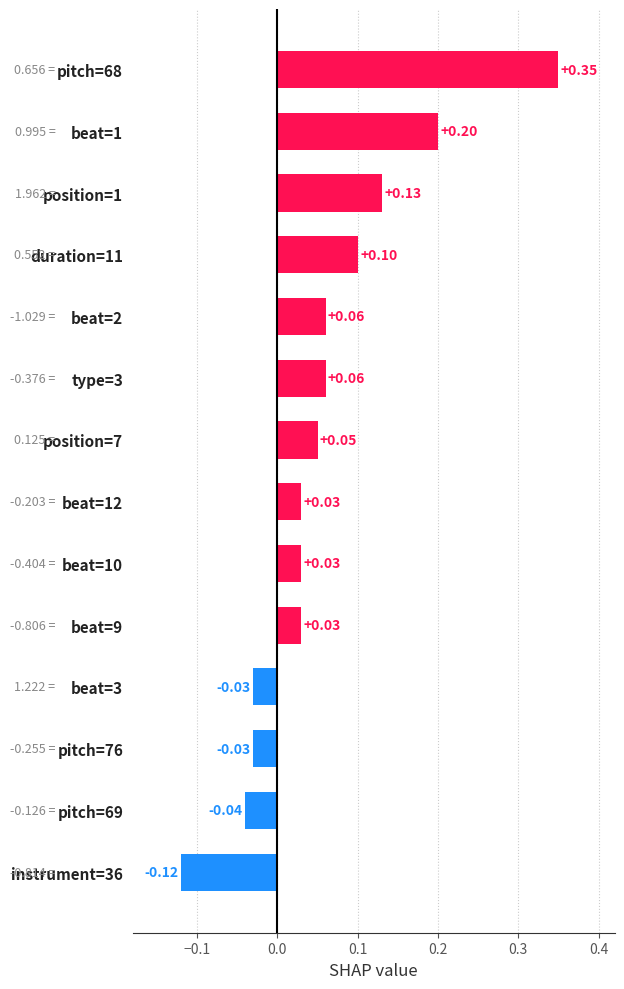

Which has a higher value, beat=9 or pitch=69?

beat=9